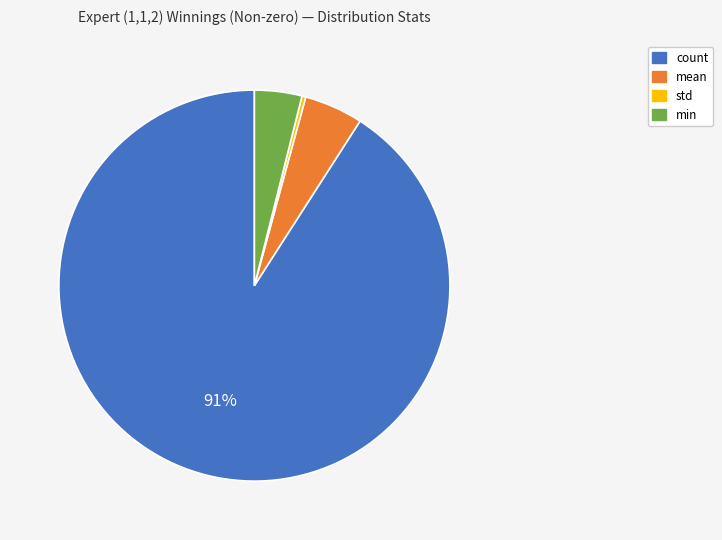

To the nearest percent, what is the difference between the largest and smallest slice percentages?

91%